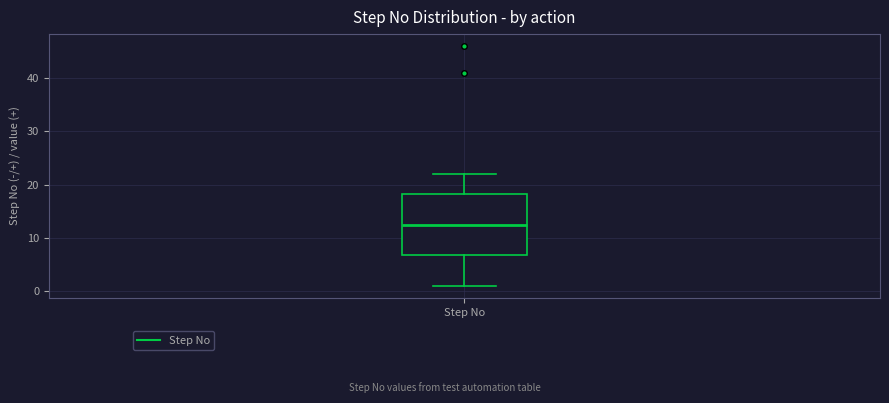

Read this box plot against the y-axis: the position of the median line, the range covered by the box, and the ends of both whiskers. The values are not printed on the chart, so give them approximately, as read against the axis.

median 13, box 7 to 18, whiskers 1 to 22